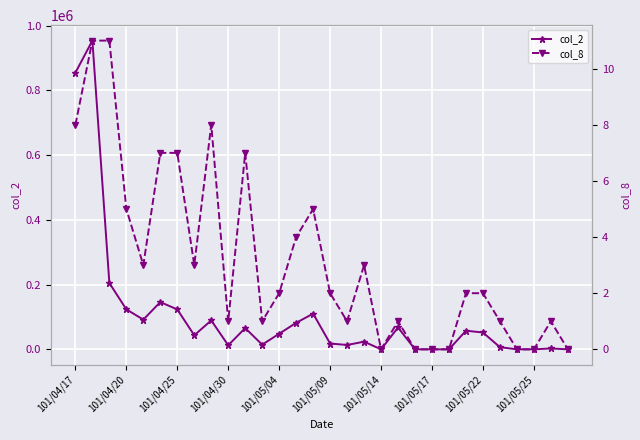

What is the label of the 1st point from the left?

101/04/17